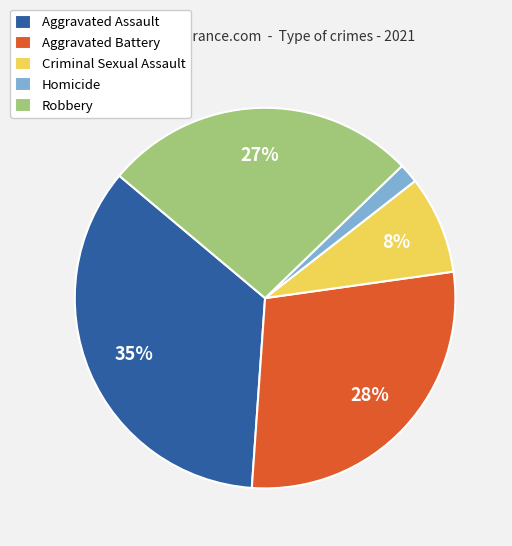

To the nearest percent, what portion does Aggravated Assault represent?

35%